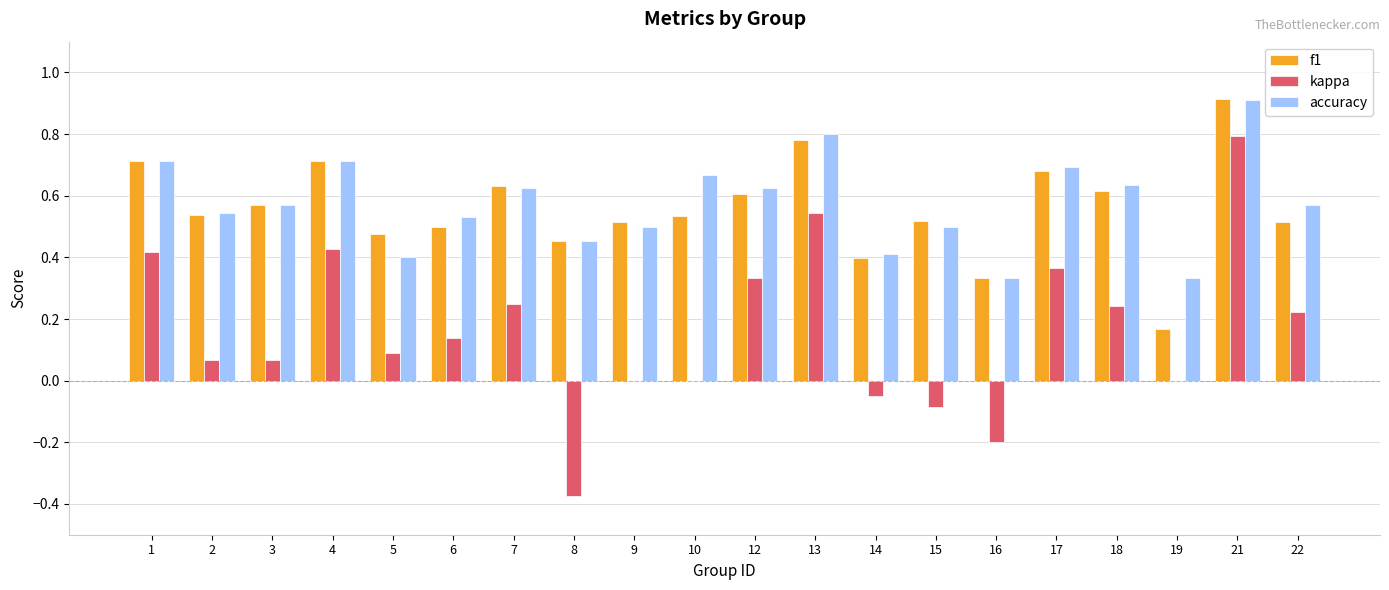

At which category is the sum across all series the highest?

21